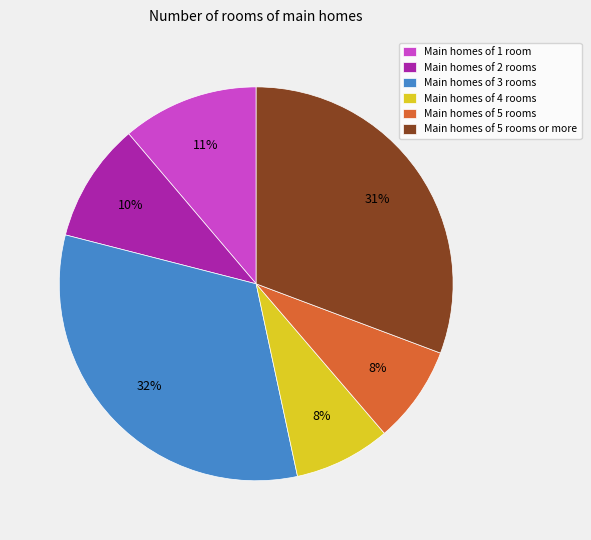

Between Main homes of 4 rooms and Main homes of 5 rooms or more, which is larger?

Main homes of 5 rooms or more